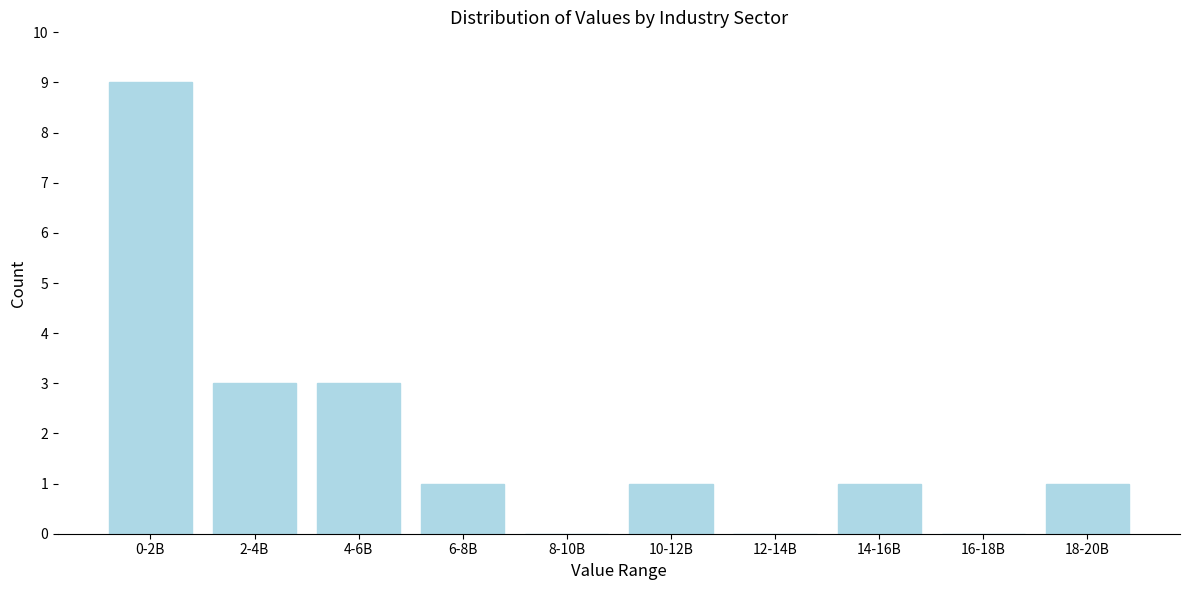

Reading left to right, transcribe all the data shown in this chart.

0-2B=9	2-4B=3	4-6B=3	6-8B=1	8-10B=0	10-12B=1	12-14B=0	14-16B=1	16-18B=0	18-20B=1